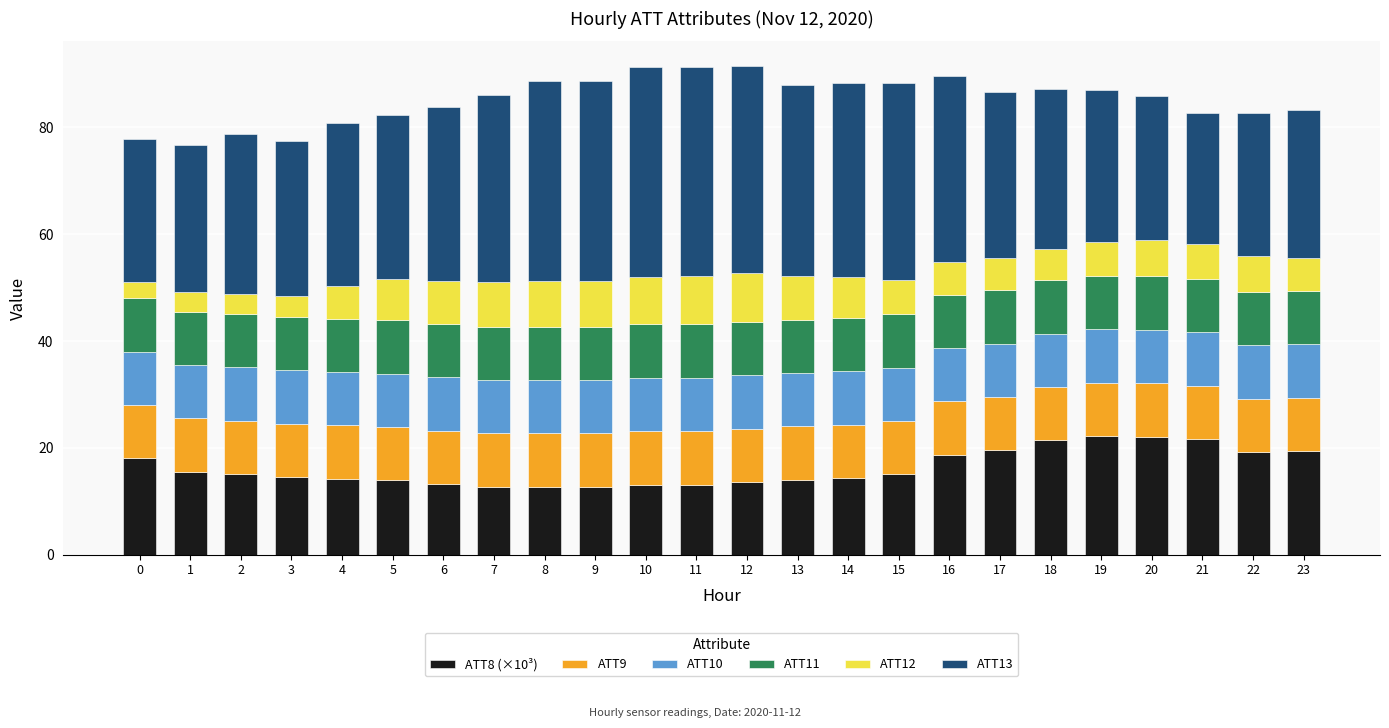

What is the total value across all series at 19?

87.0